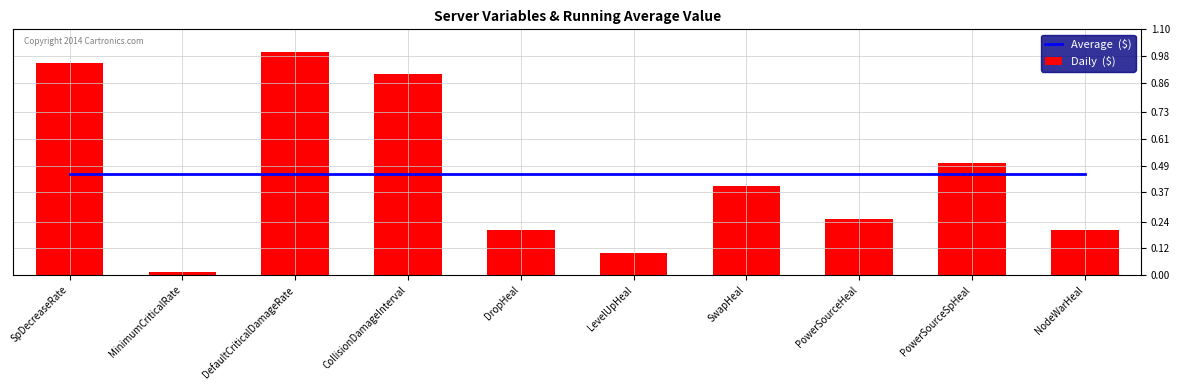

What is the highest value of the Daily  ($) series?

1.0